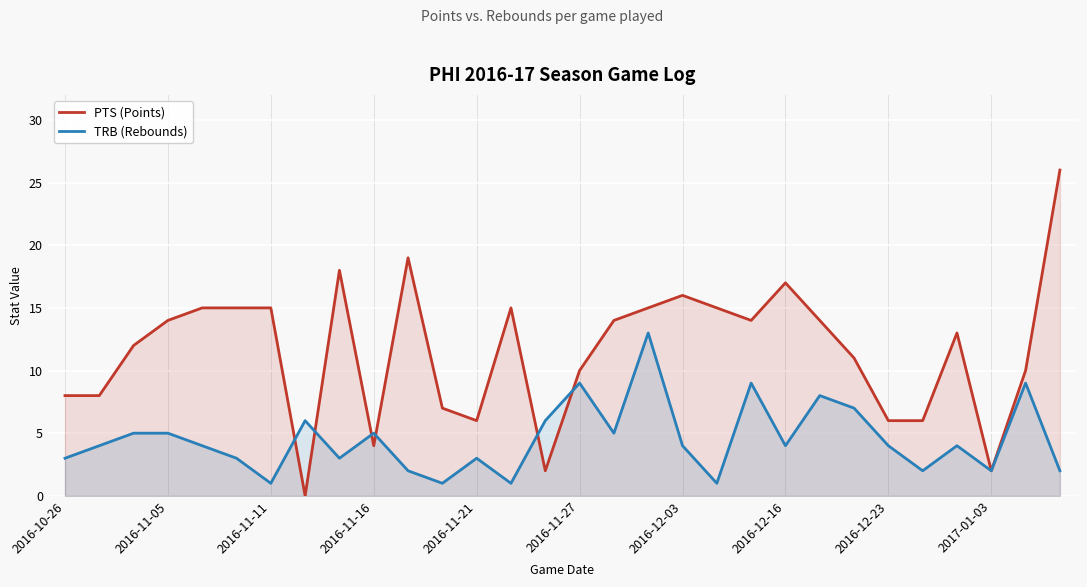

How many series are shown in this chart?

2